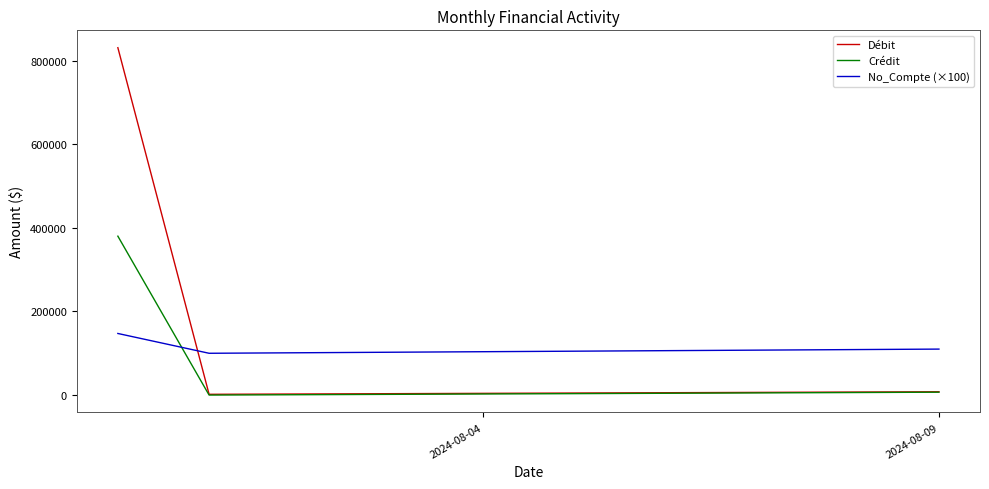

What is the highest value of the Débit series?

831189.7